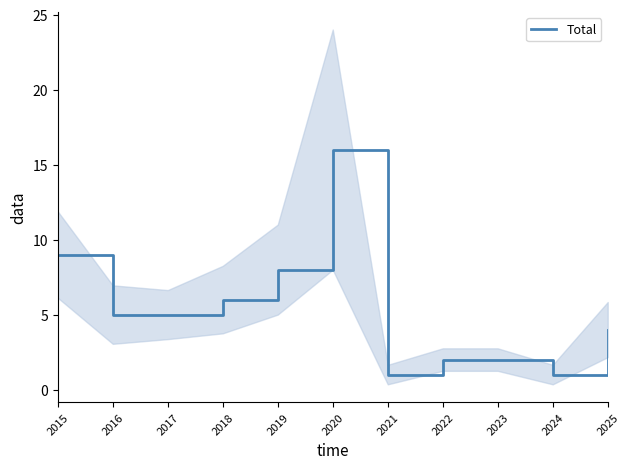

Reading left to right, what are all the values shown in this chart?

9	5	5	6	8	16	1	2	2	1	4